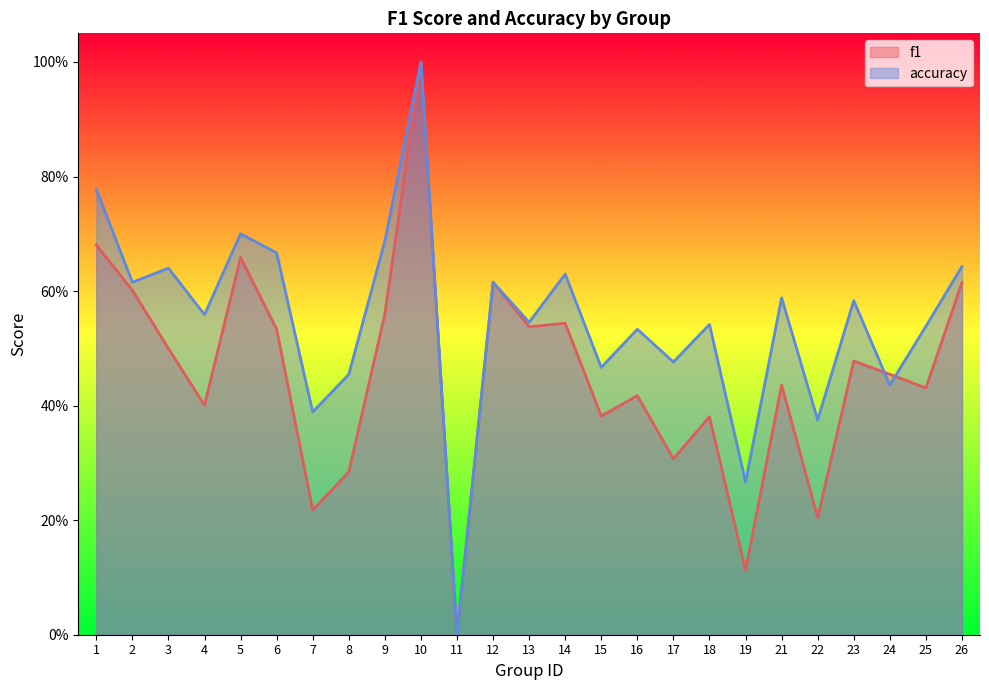

The accuracy series shows 0.6 at 21. True or false?

True